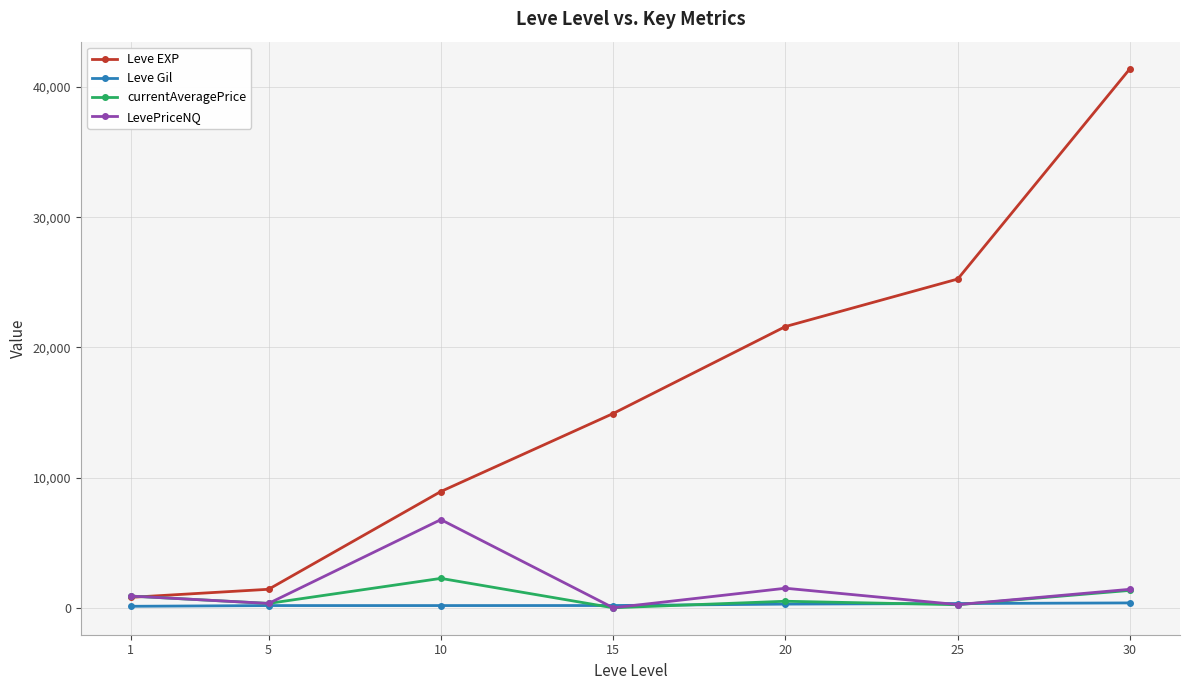

List the series in order of their peak value, highest first.

Leve EXP, LevePriceNQ, currentAveragePrice, Leve Gil